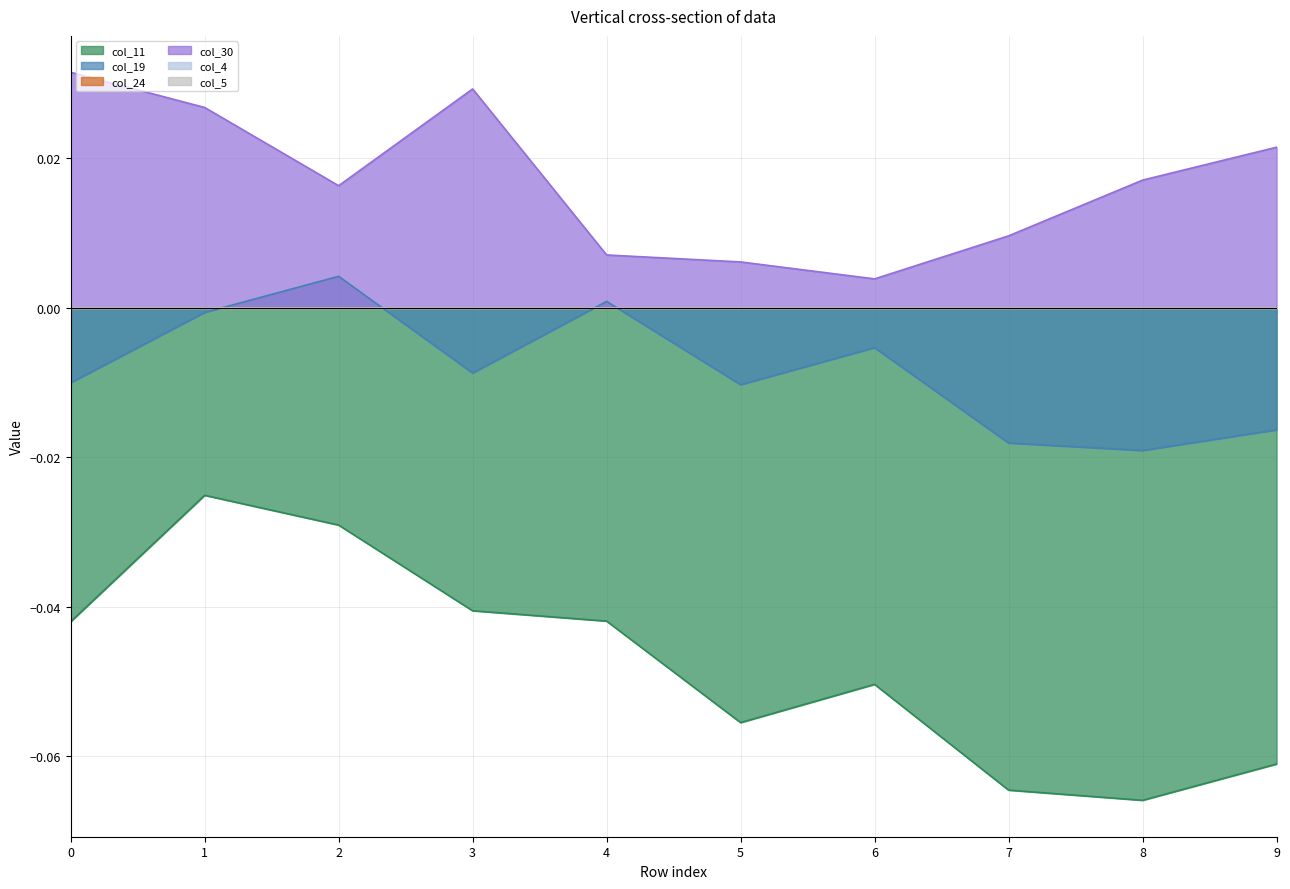

True or false: col_30 and col_11 cross at least once.

False